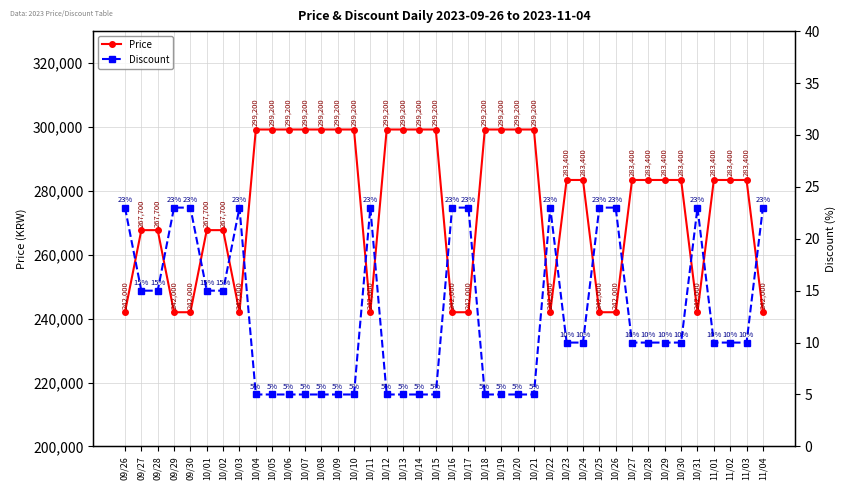

True or false: Price and Discount intersect in this chart.

False